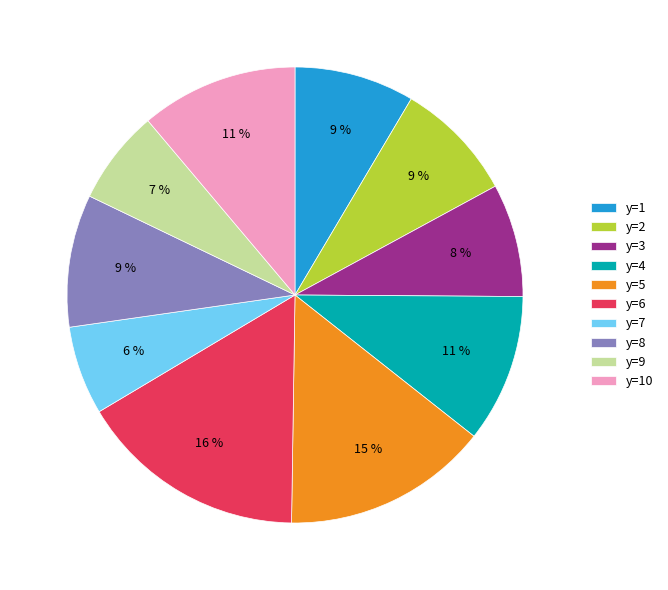

To the nearest percent, what is the difference between the largest and smallest slice percentages?

10%